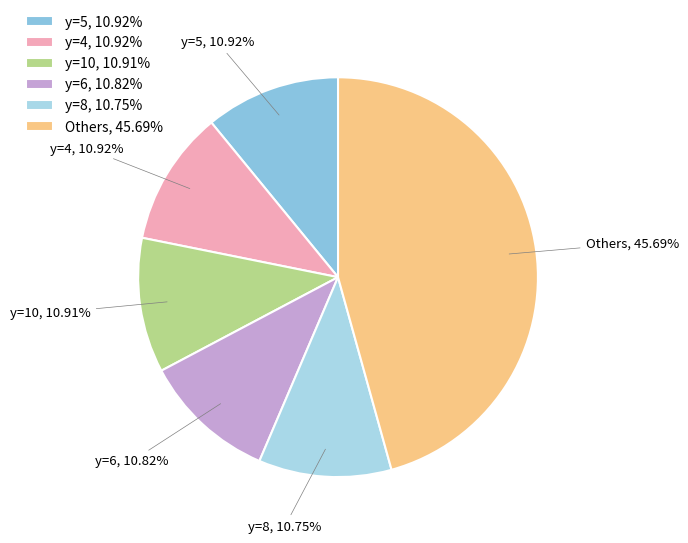

Approximately how many times larger is the value at Others, 45.69% compared to y=4, 10.92%?

4.2